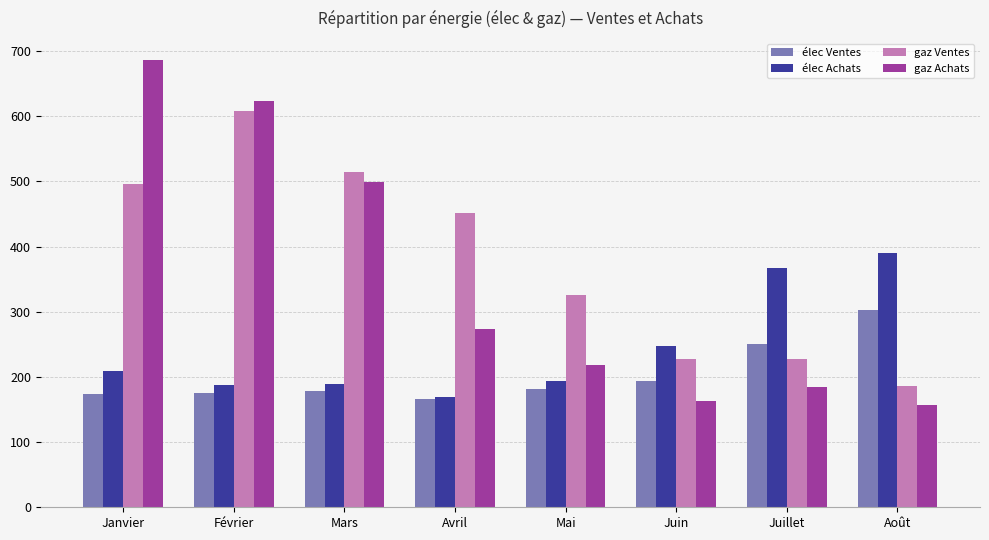

What is the average value of the élec Ventes series?

202.7